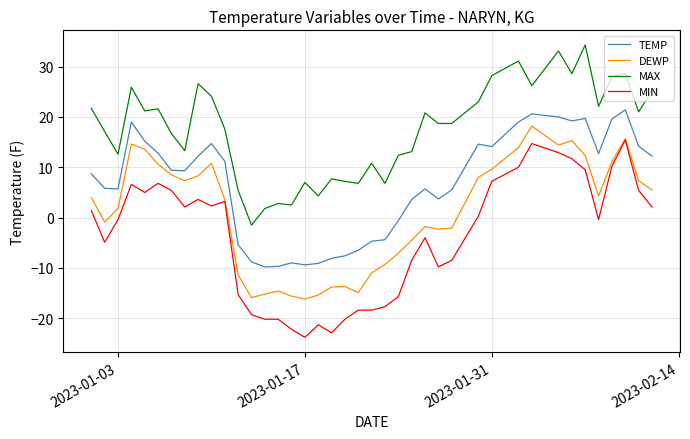

What is the minimum value for DEWP?

-16.2